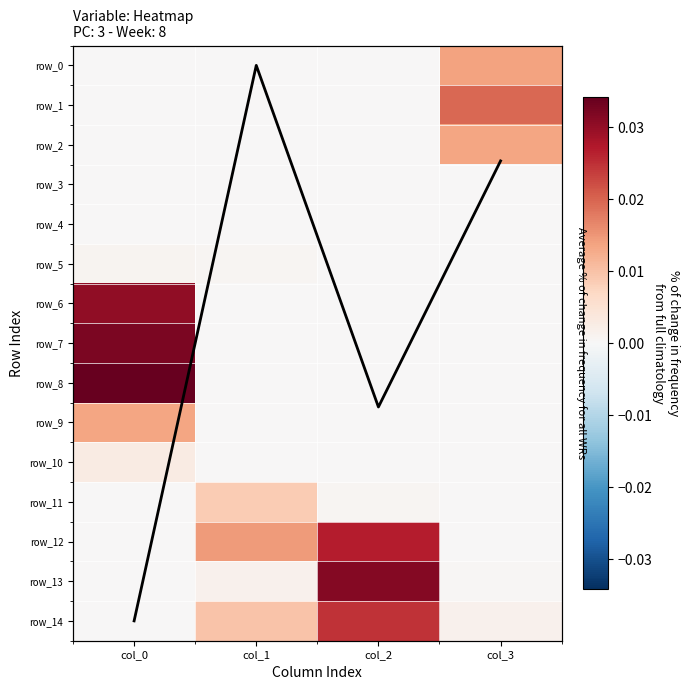

True or false: row_5 has a value of 0.0 at col_0.

False